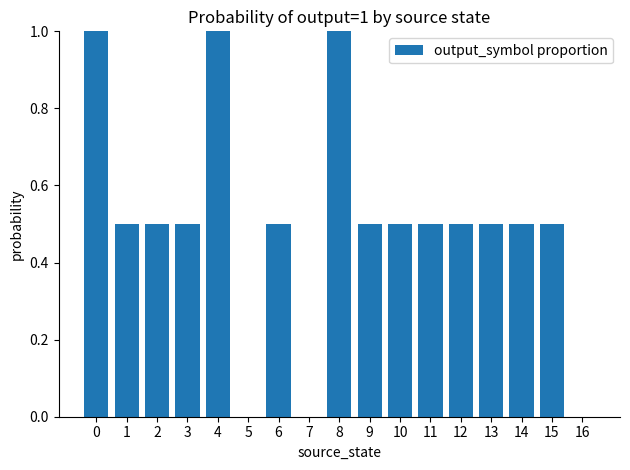

Does the chart contain stacked bars?

No